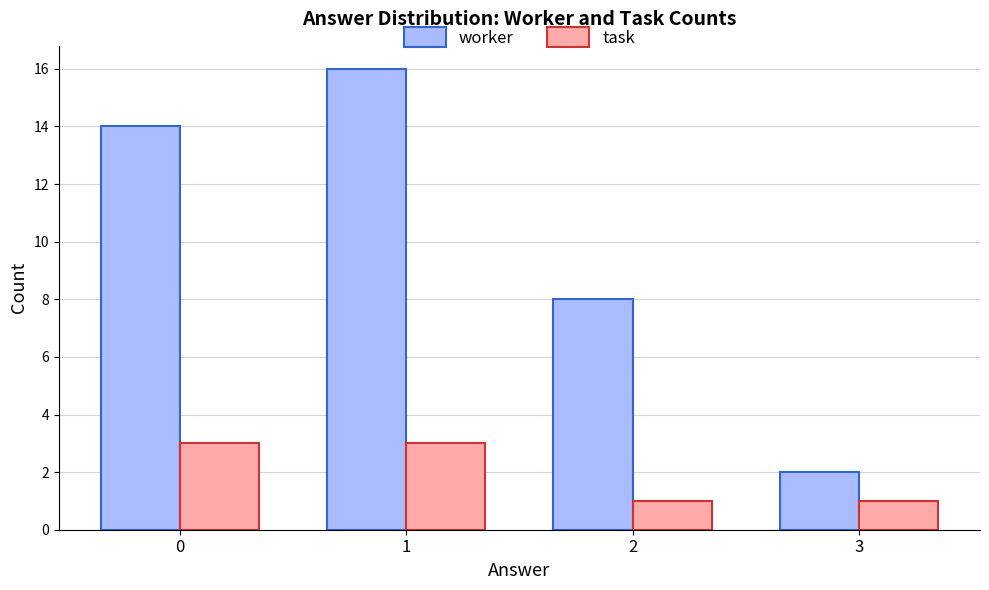

Which series has the widest spread of values?

worker